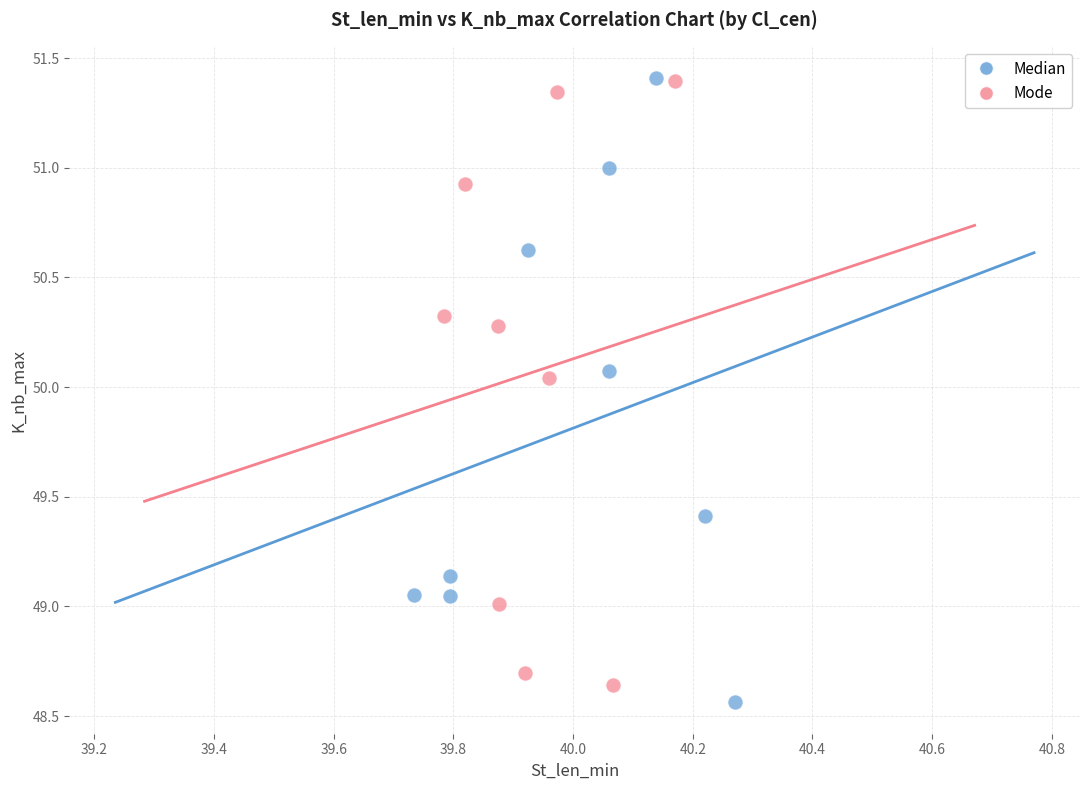

Which series reaches the minimum Y coordinate?

Median